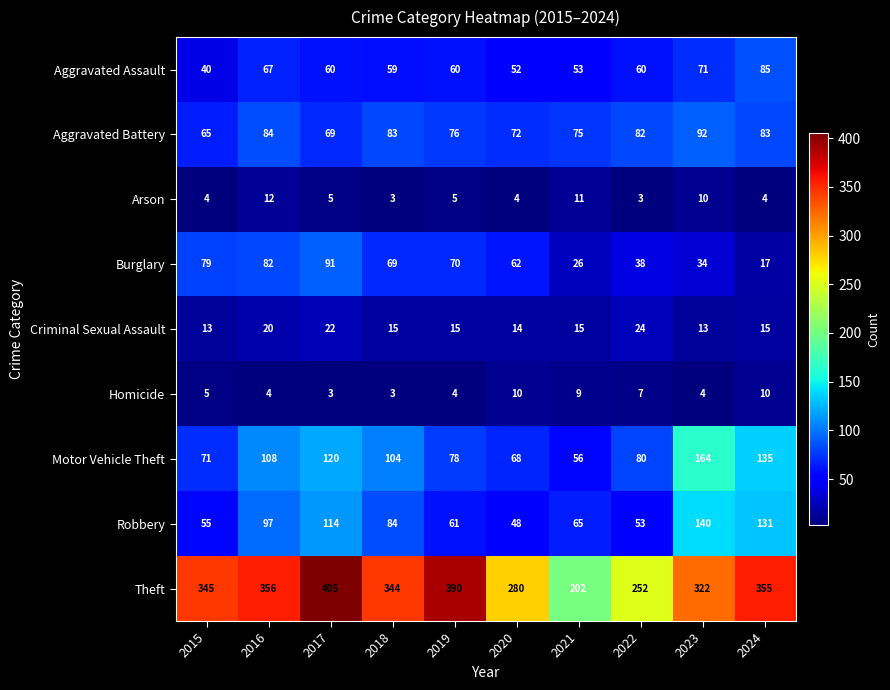

What is the difference between the second highest and minimum values in the Motor Vehicle Theft series?

79